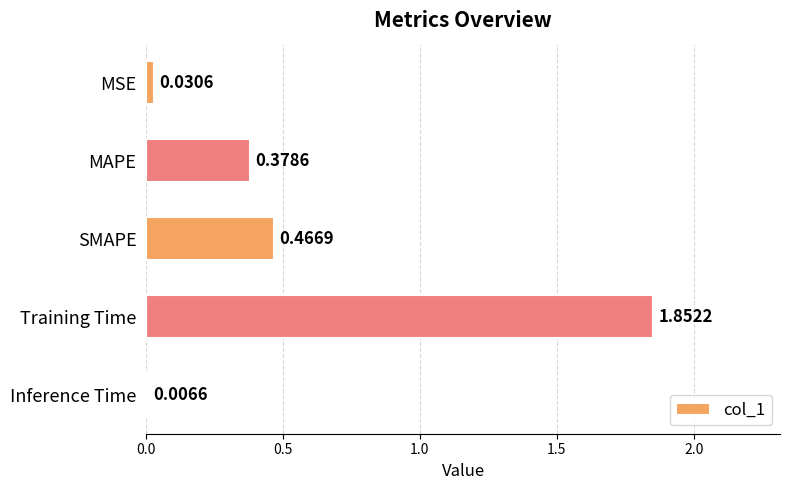

What is the sum of the values at SMAPE and Training Time?

2.3